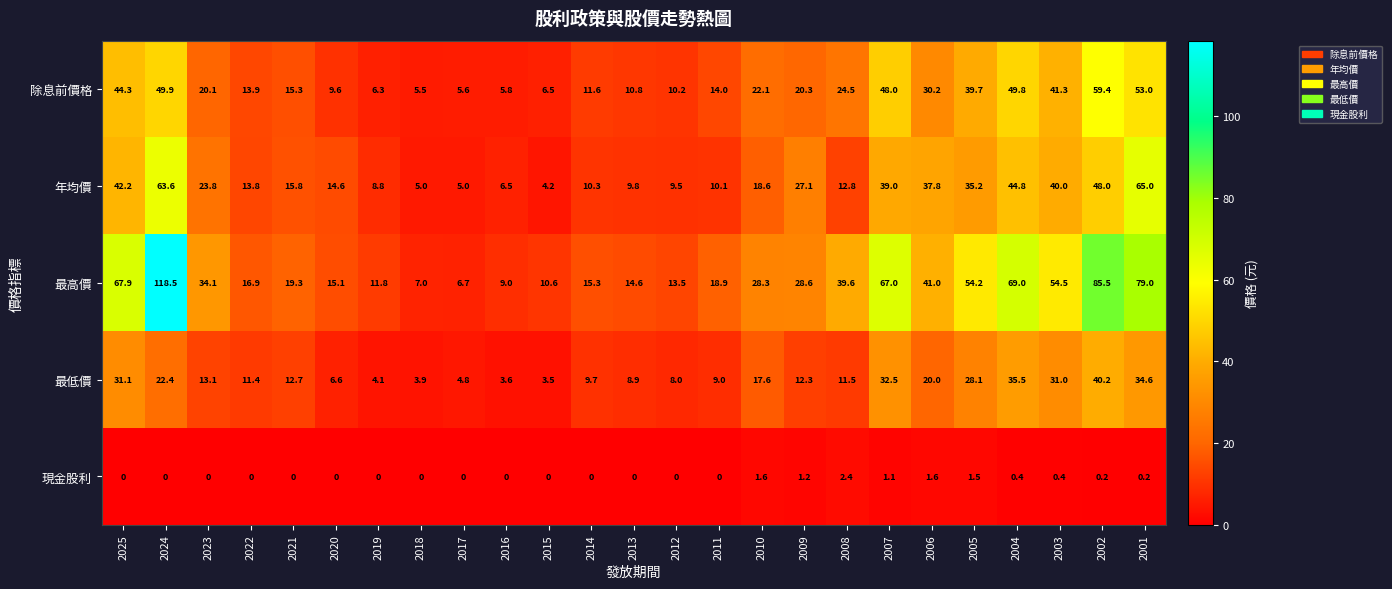

True or false: 年均價 has a value of 6.9 at 2015.

False